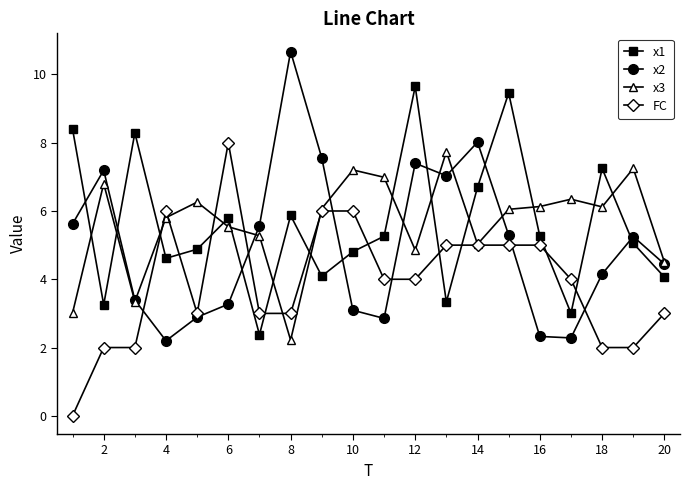

True or false: FC has more than 1 interior local peaks.

True